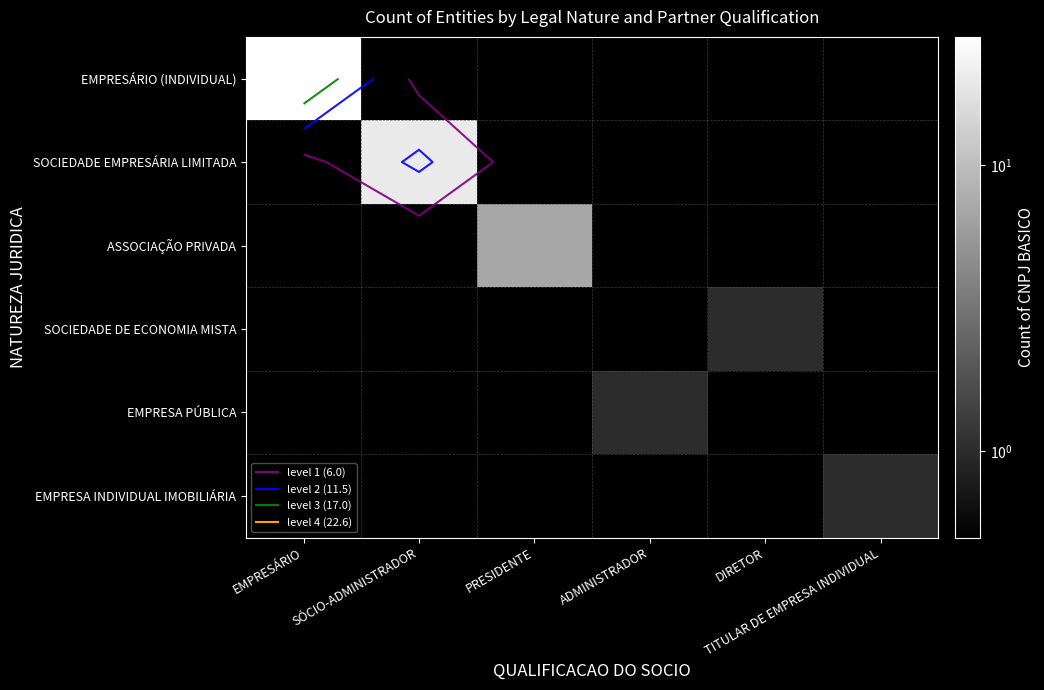

Between SÓCIO-ADMINISTRADOR and PRESIDENTE, which series saw the biggest shift?

SOCIEDADE EMPRESÁRIA LIMITADA